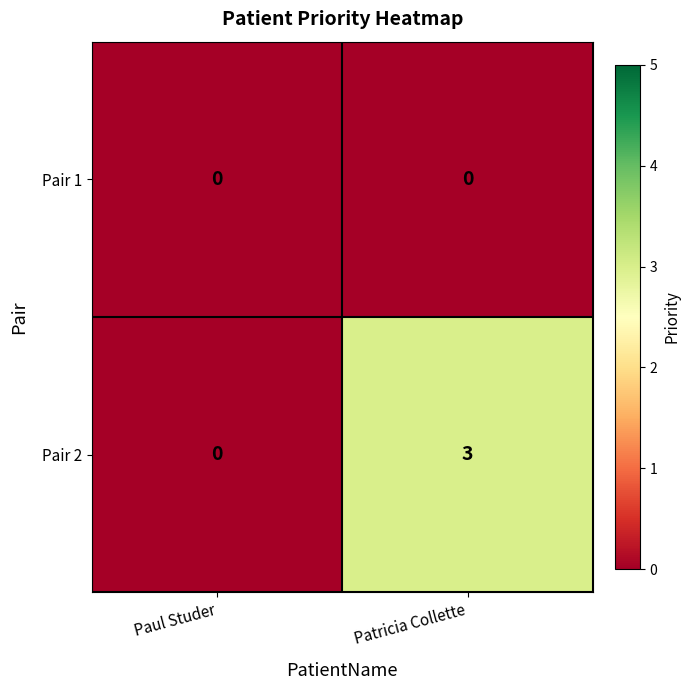

Reading right to left, list all the values displayed in this chart.

Pair 1: Patricia Collette=0	Paul Studer=0
Pair 2: Patricia Collette=3	Paul Studer=0